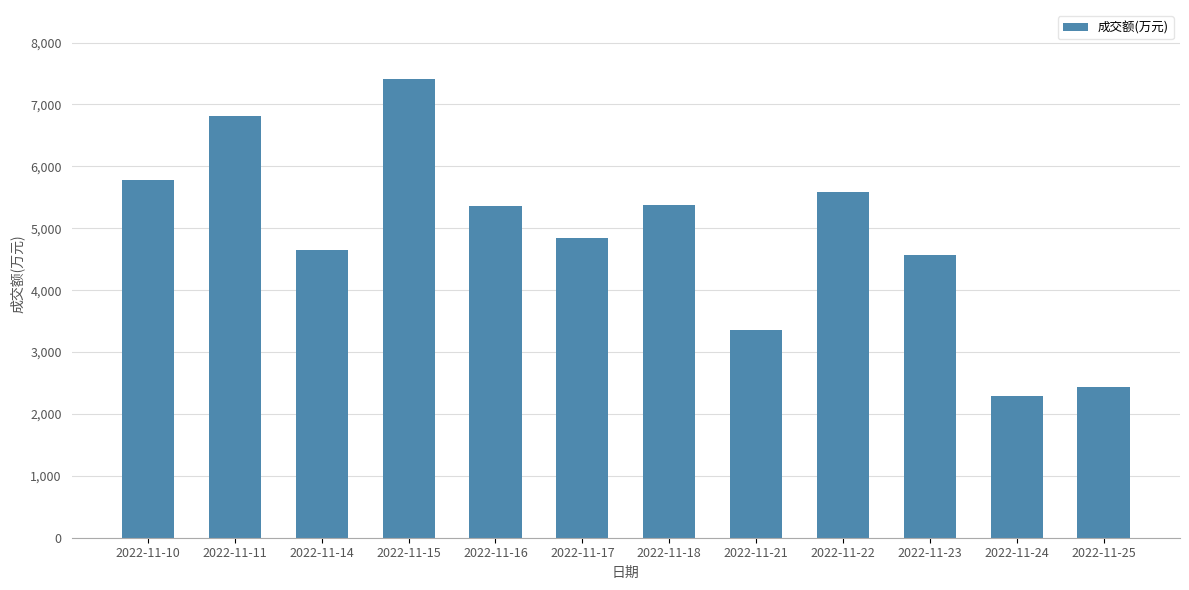

How many data points does each series have?

12